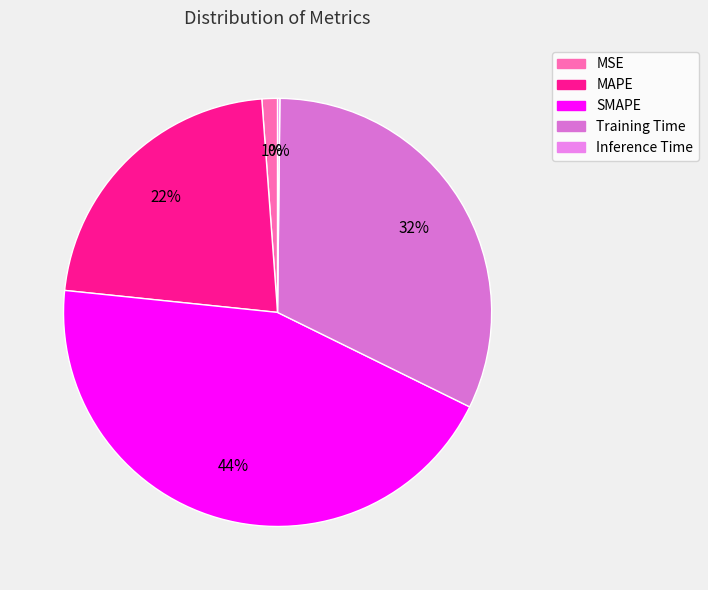

Is there any slice that represents more than half of the pie?

No